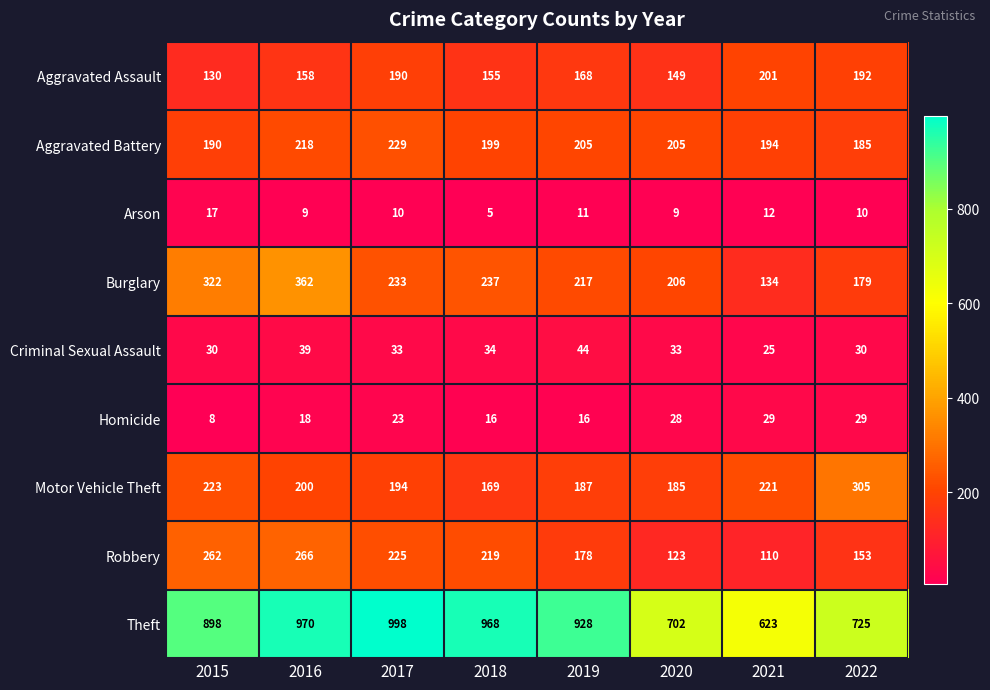

Which series has the largest range (max minus min)?

Theft